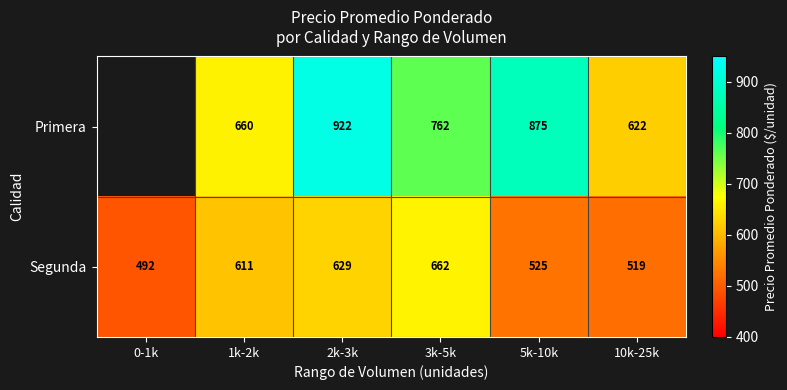

Is the value of Primera at 2k-3k greater than the value of Segunda at 0-1k?

Yes